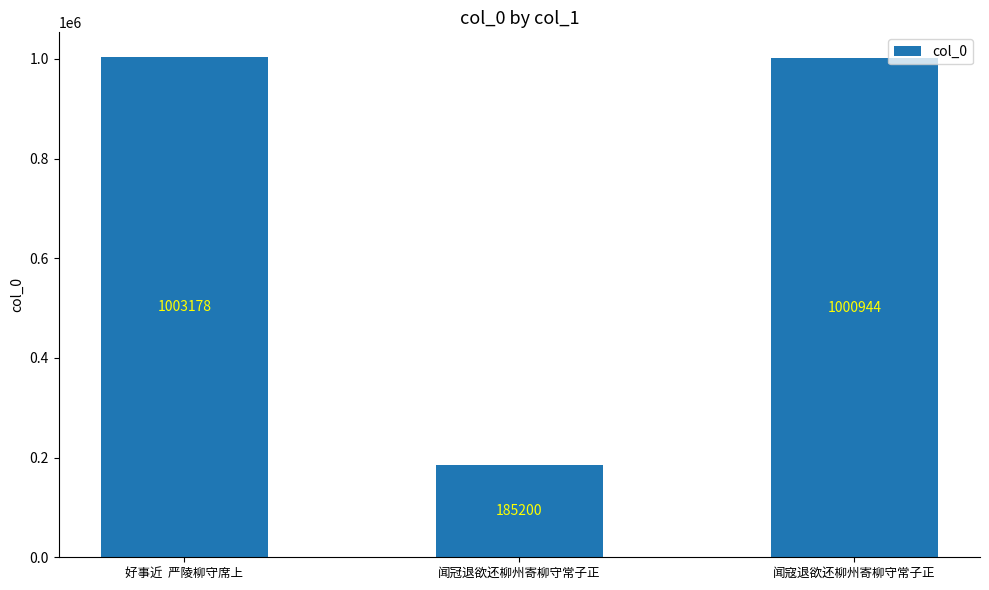

Where does the data first go above 1000944?

好事近  严陵柳守席上